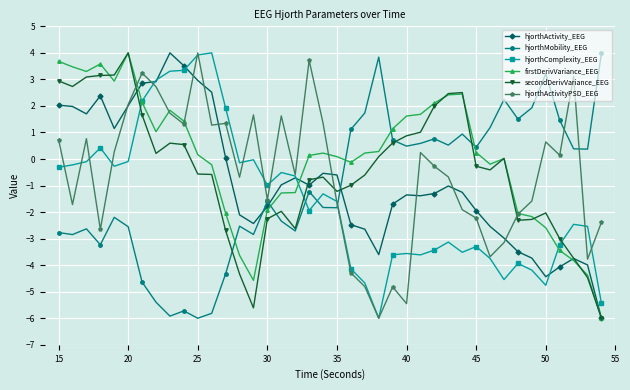

How many intersections are there between hjorthMobility_EEG and hjorthComplexity_EEG?

3